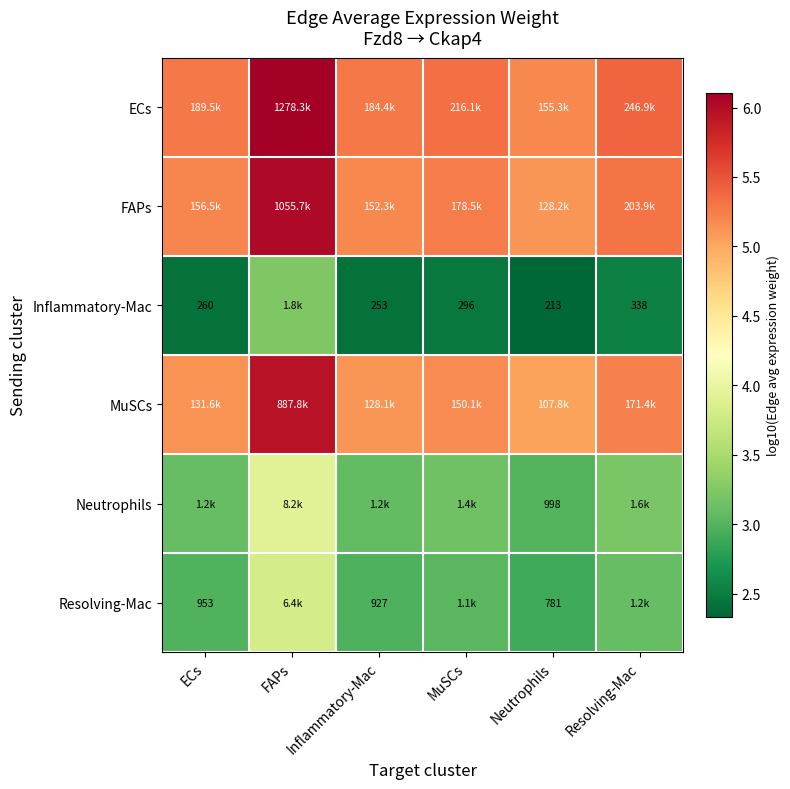

What value does the FAPs series have at MuSCs?

5.3